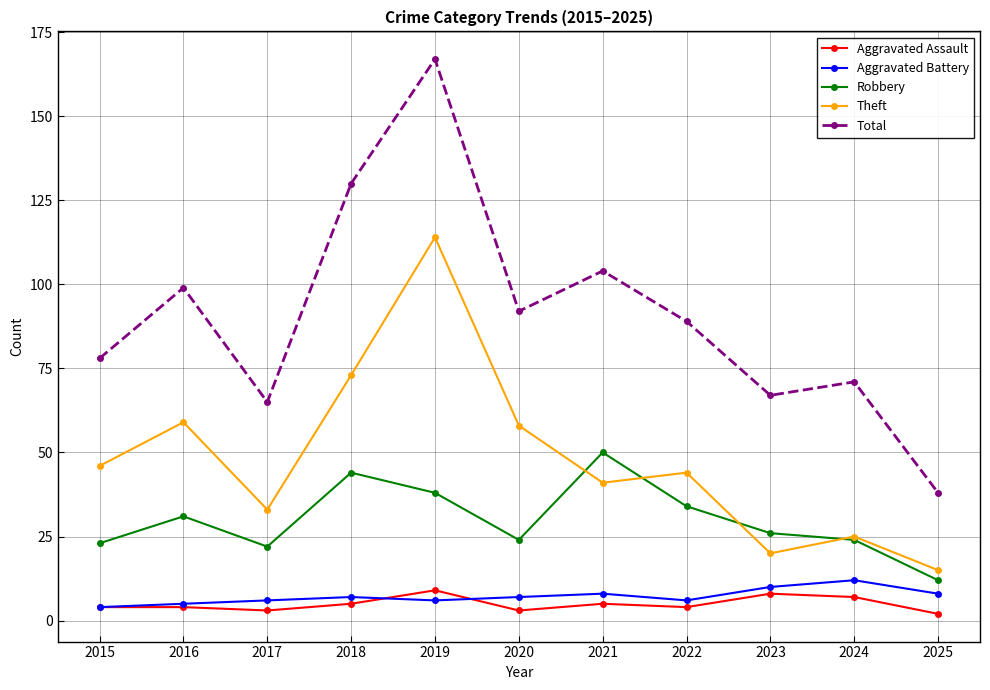

List the labels in order of Total value, smallest first.

2025, 2017, 2023, 2024, 2015, 2022, 2020, 2016, 2021, 2018, 2019